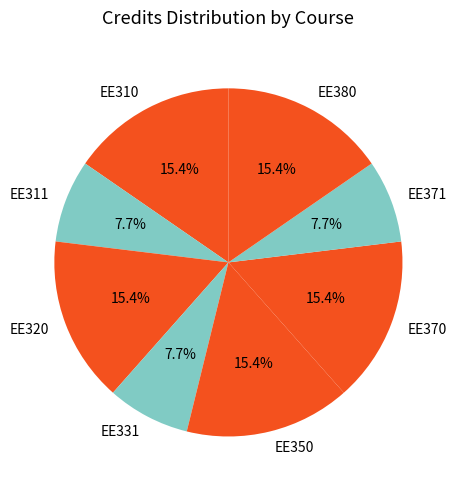

What is the ratio of the value at EE331 to the value at EE350?

0.5